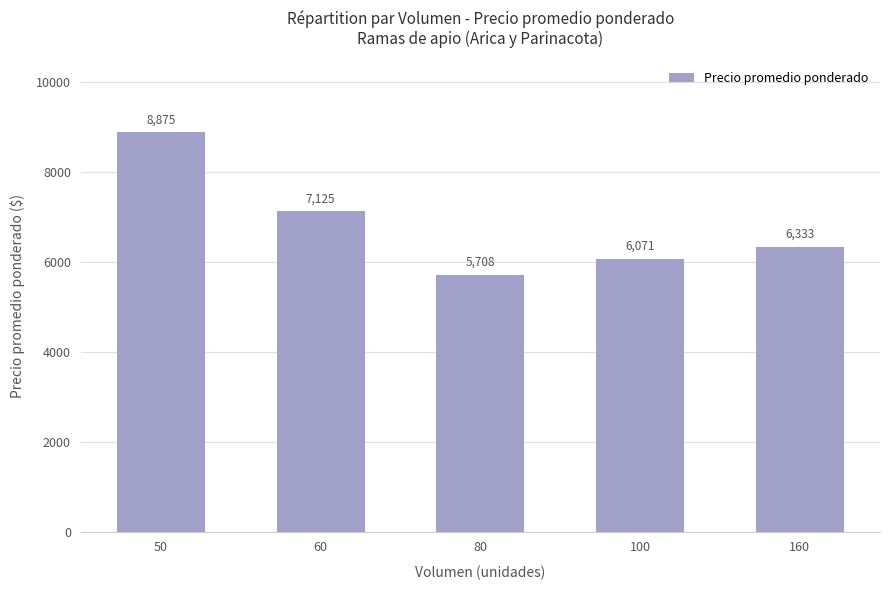

What is the value of the 5th bar from the left?

6333.3